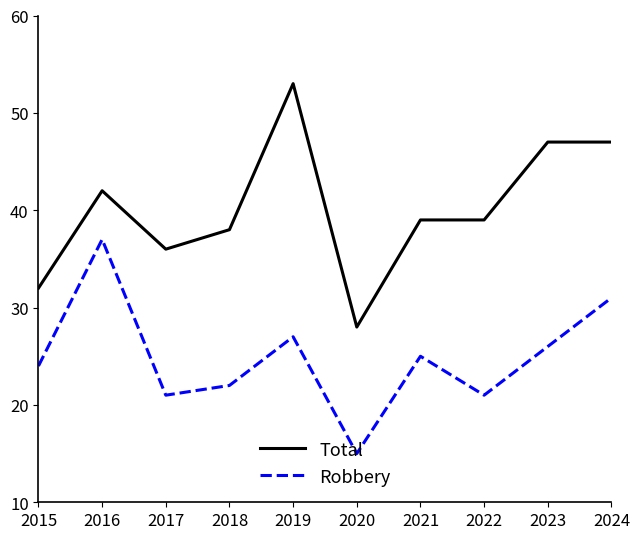

True or false: Total and Robbery intersect in this chart.

False